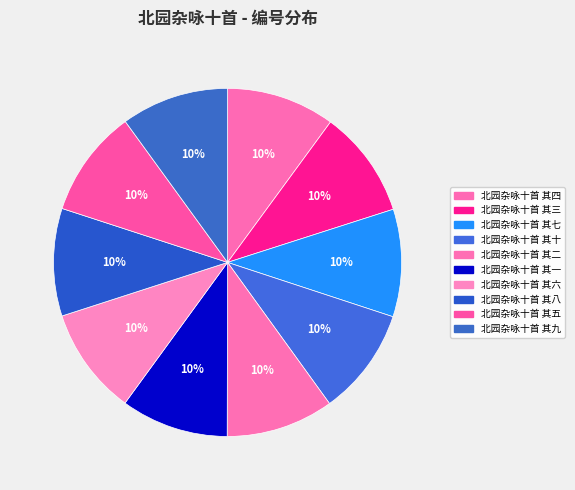

What is the ratio of the value at 北园杂咏十首 其四 to the value at 北园杂咏十首 其七?

1.0